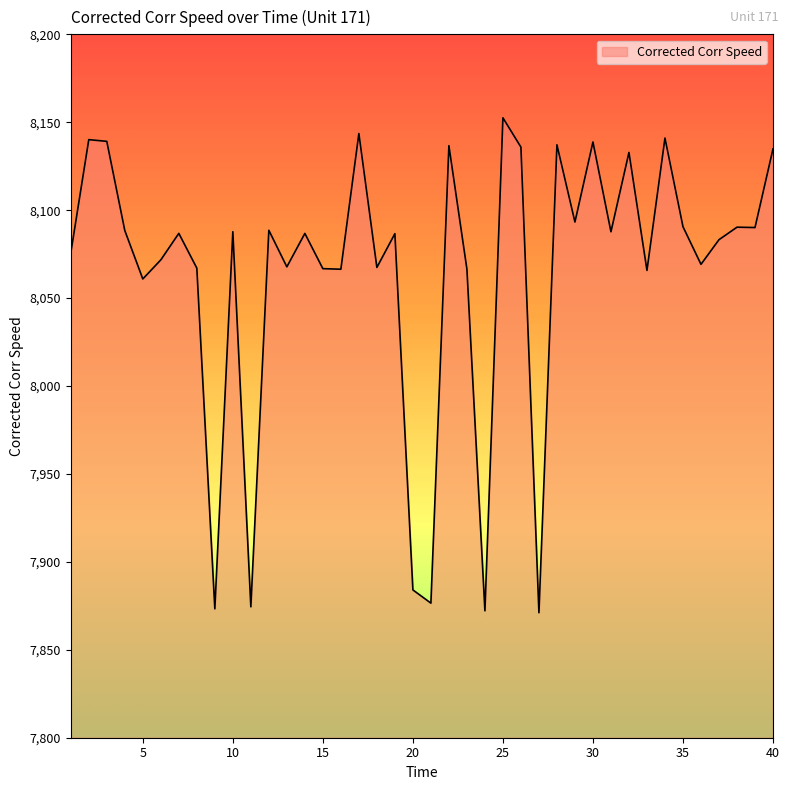

What is the difference between the maximum and minimum values?

281.4